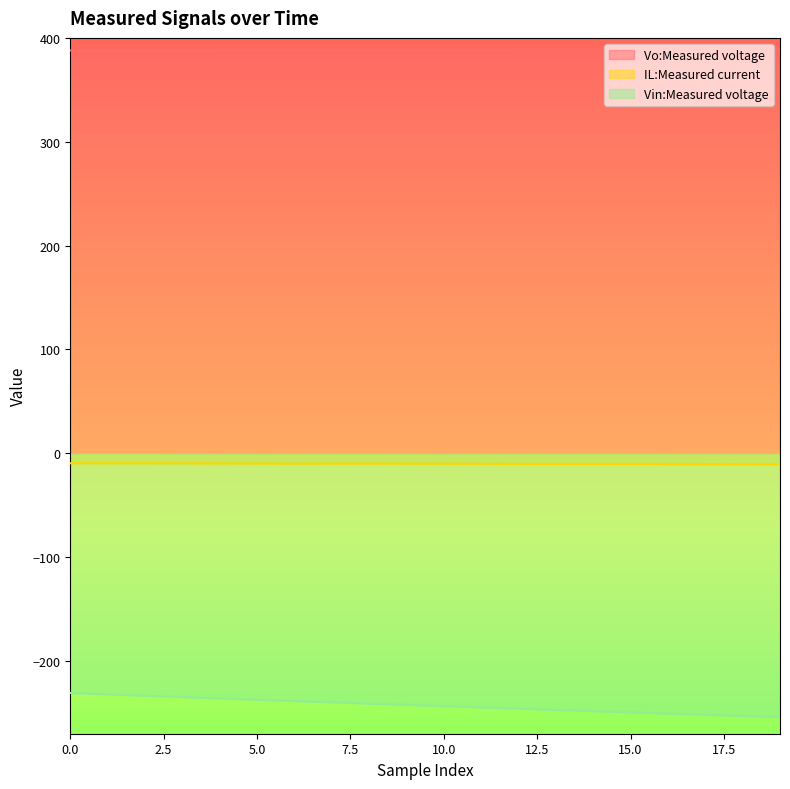

What is the lowest value of the Vo:Measured voltage series?

387.8